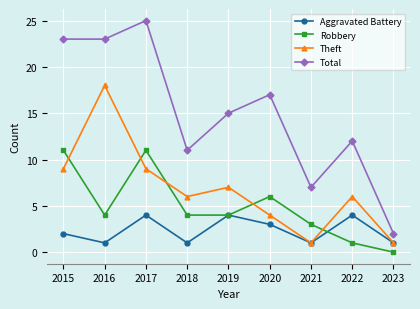

What is the maximum value for Robbery?

11